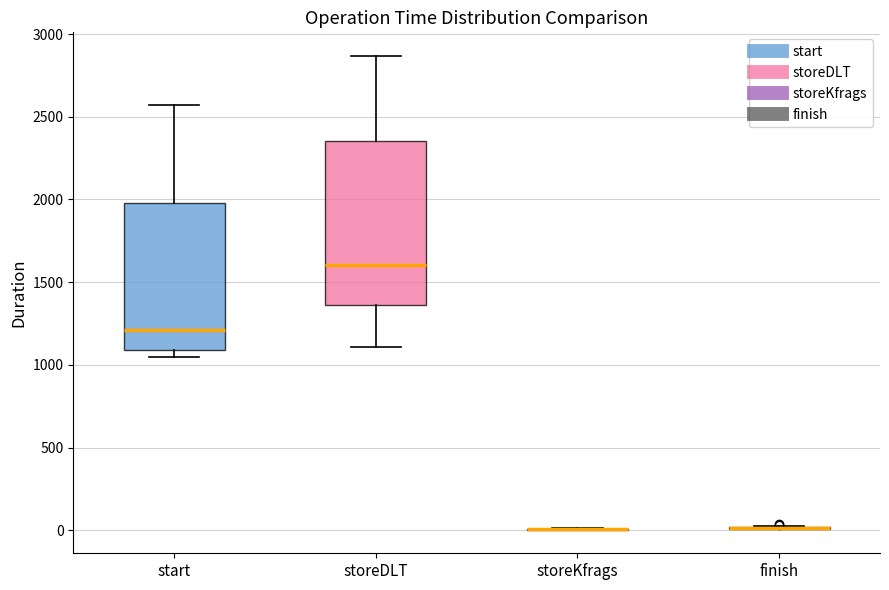

Comparing the boxes themselves (not the whiskers), which one is the tallest?

storeDLT